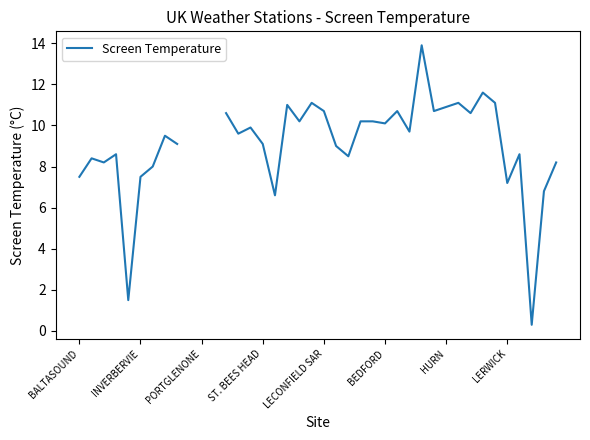

How many data points are less than 9?

15